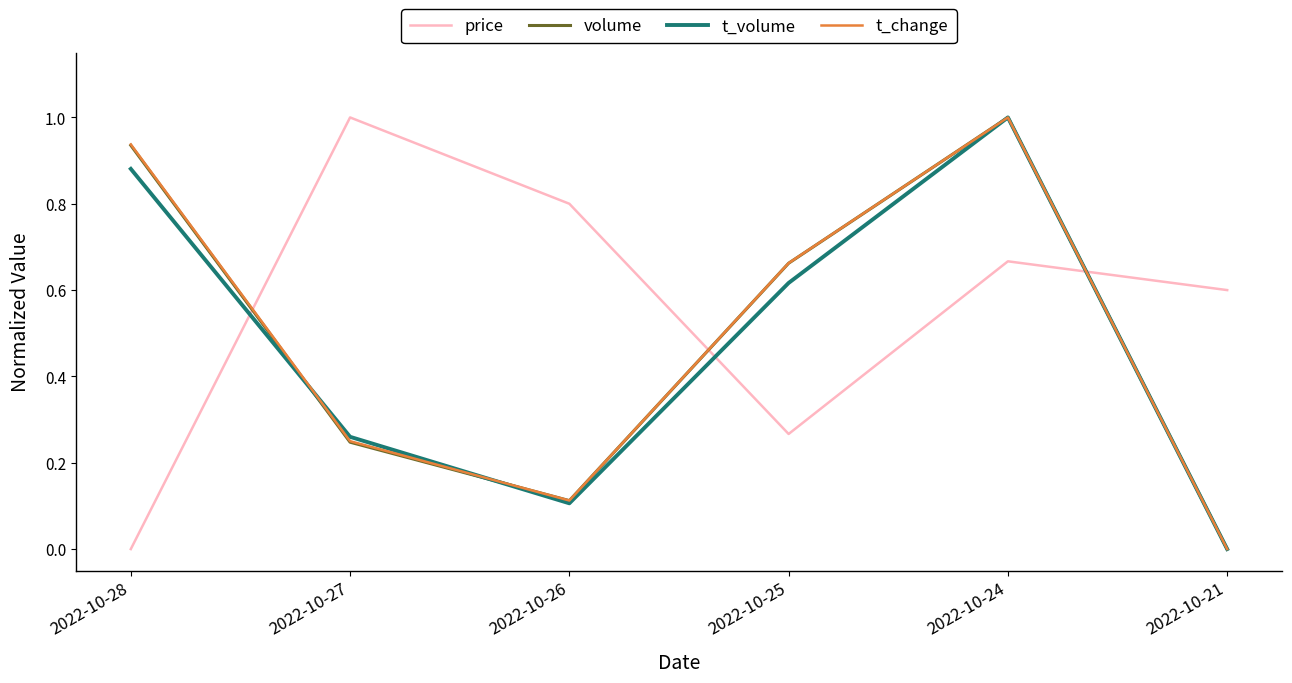

What is the total value across all series at 2022-10-26?

1.1